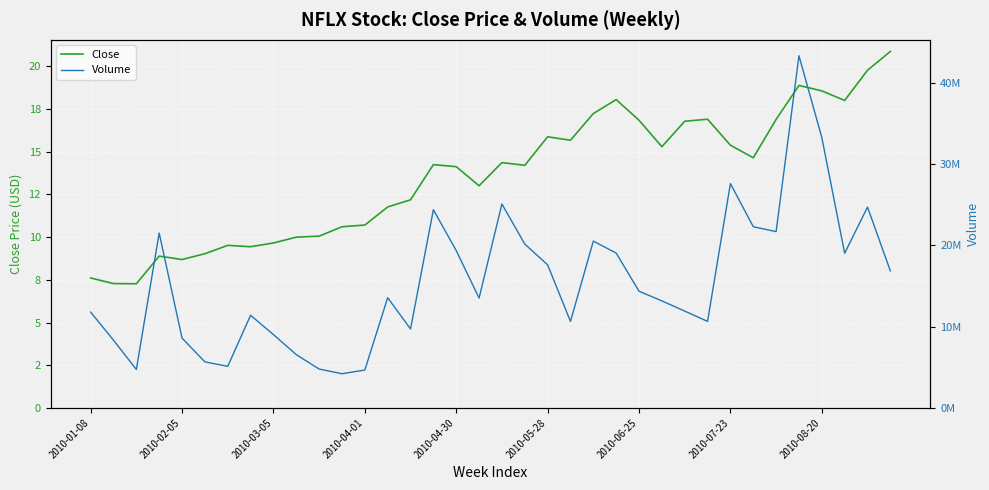

Which has a higher value, 20 or 13?

20